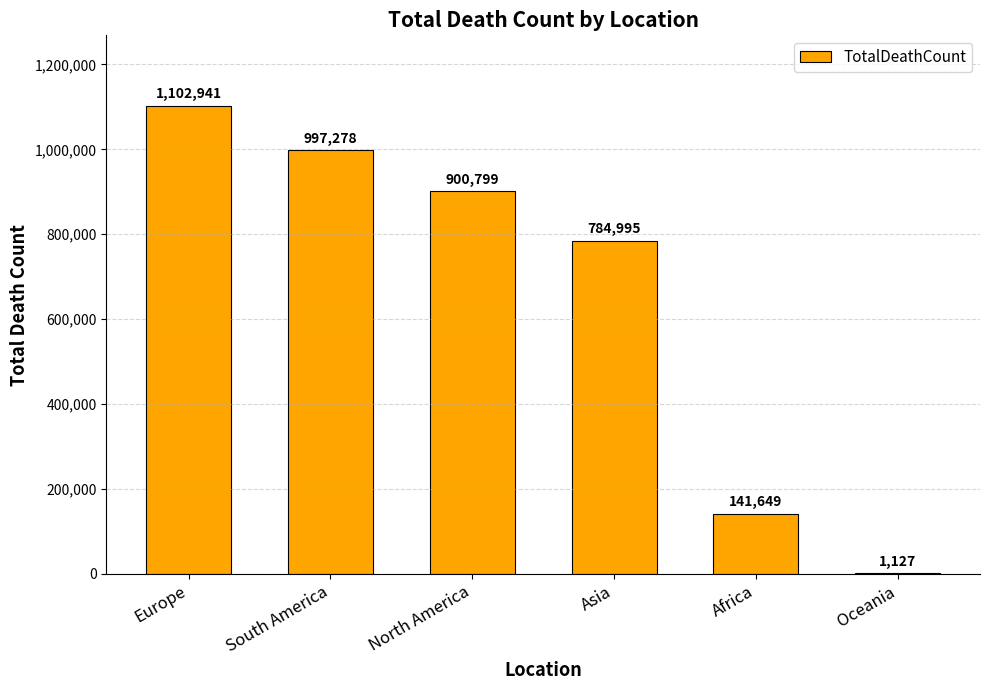

What is the average value?

654798